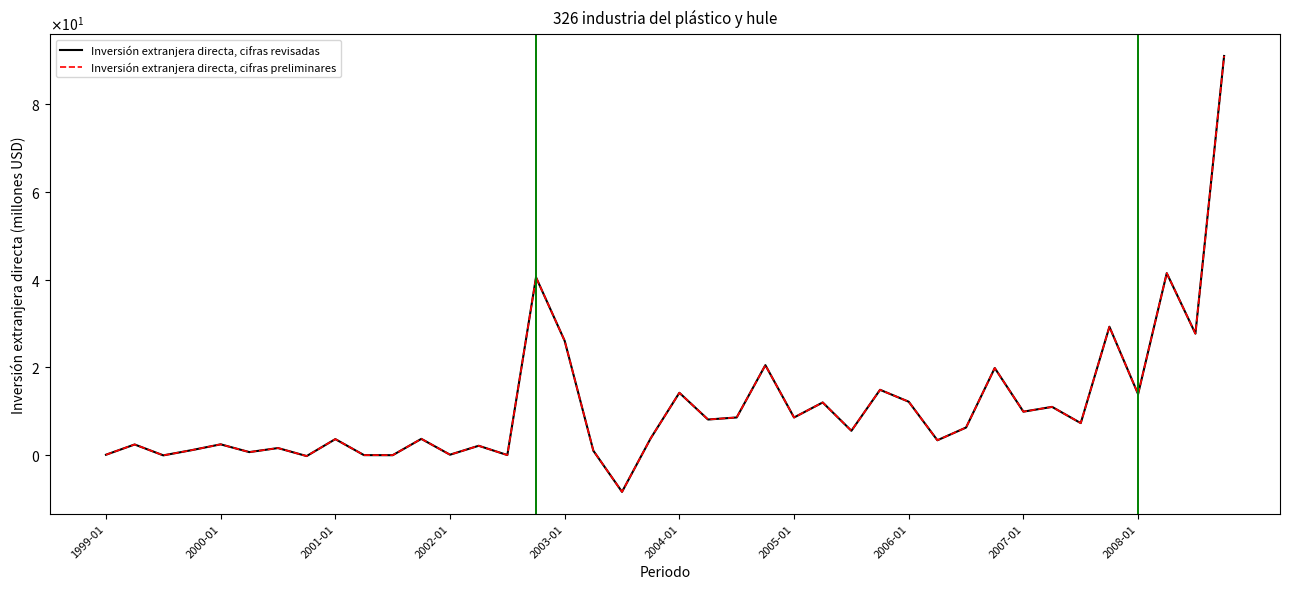

Does the chart have visible grid lines?

No